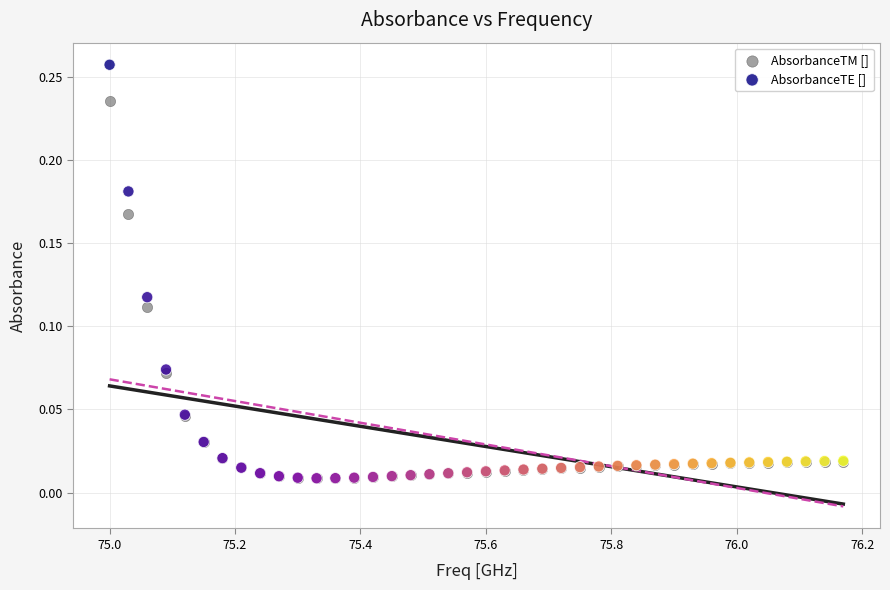

What are all the series names shown in the legend?

AbsorbanceTM [], AbsorbanceTE []